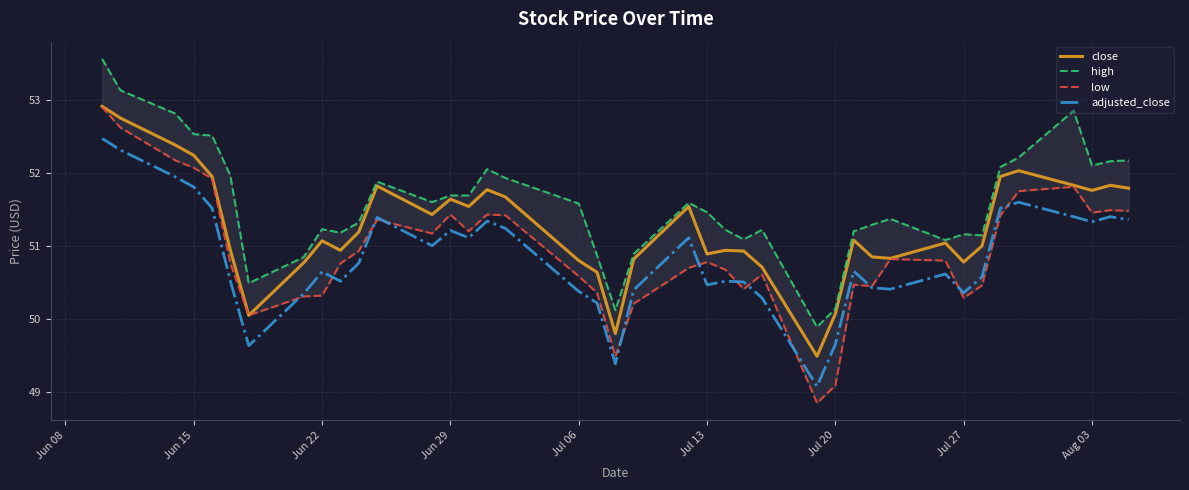

What is the minimum value for close?

49.5